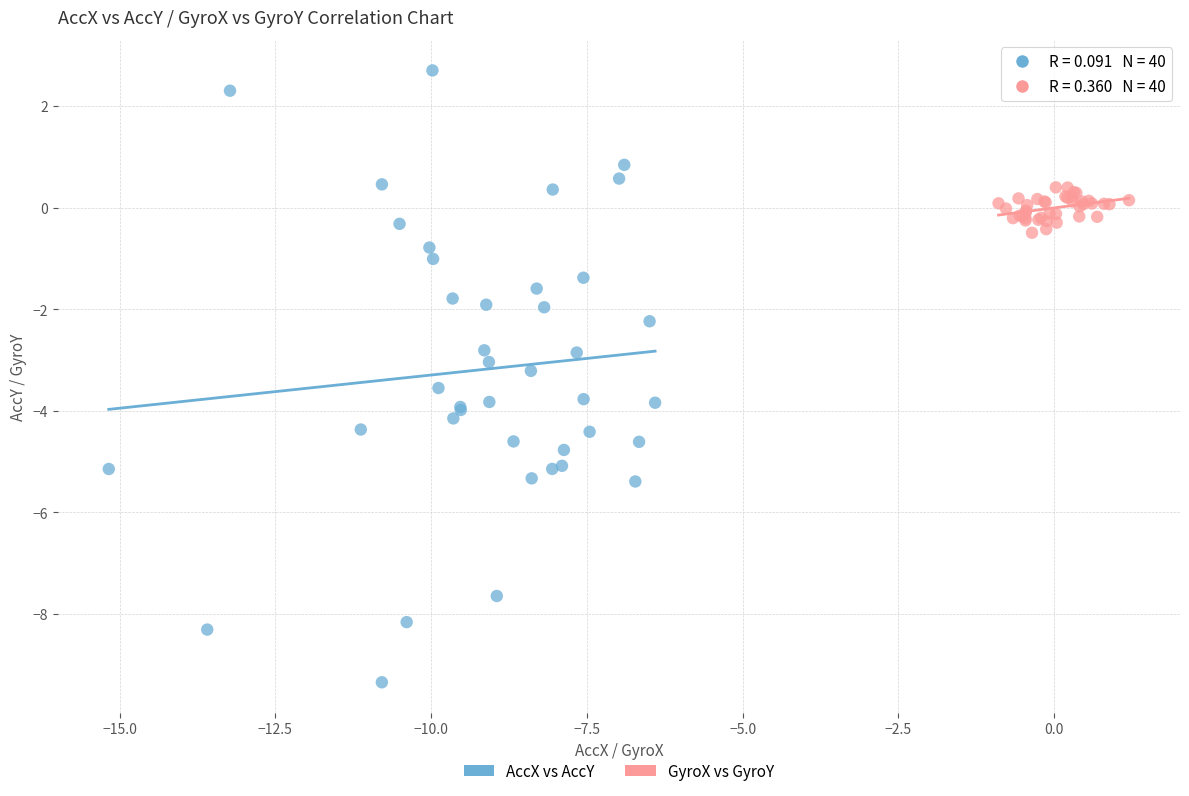

Which series reaches the minimum Y coordinate?

AccX vs AccY